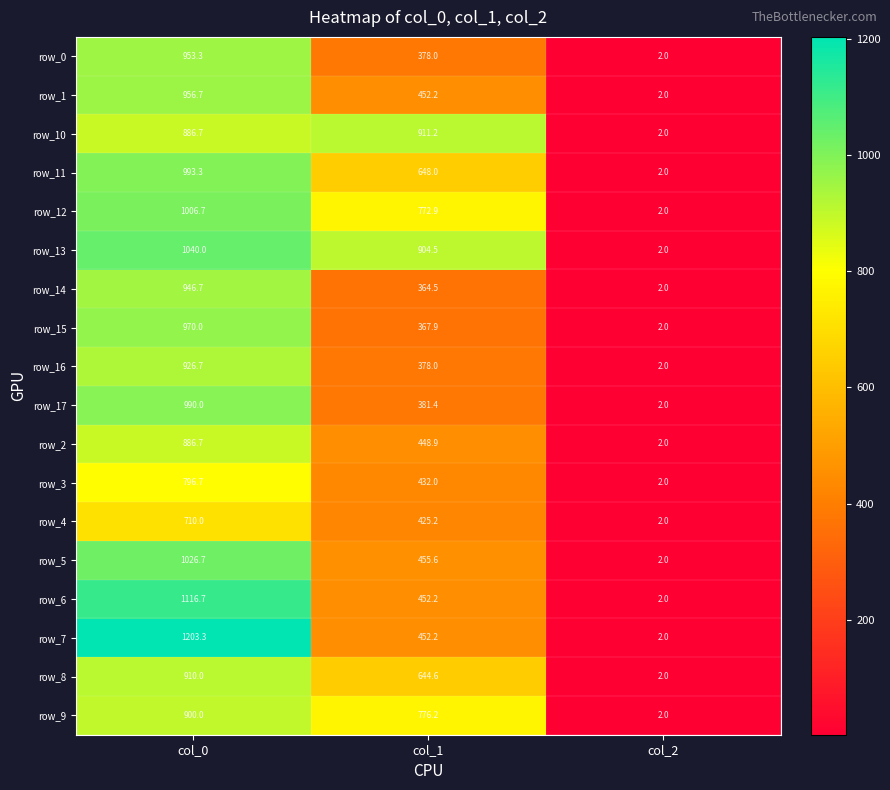

Is it true that row_16 equals 1592.2 at col_0?

False